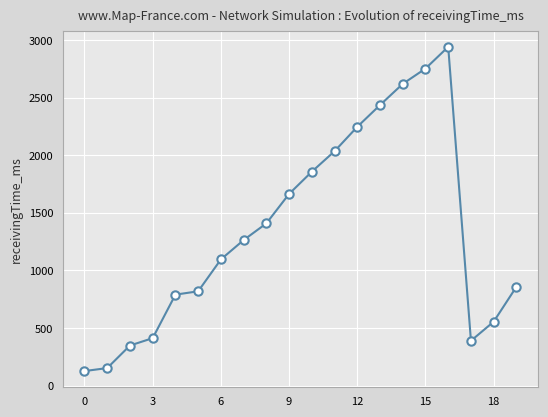

What is the greatest value displayed?

2943